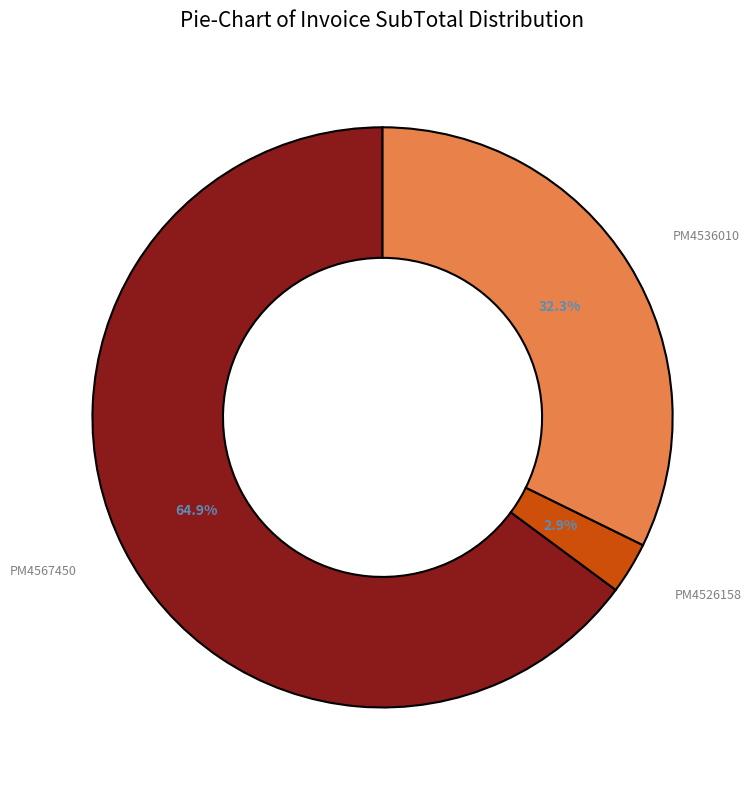

Which slice is the smallest?

PM4526158